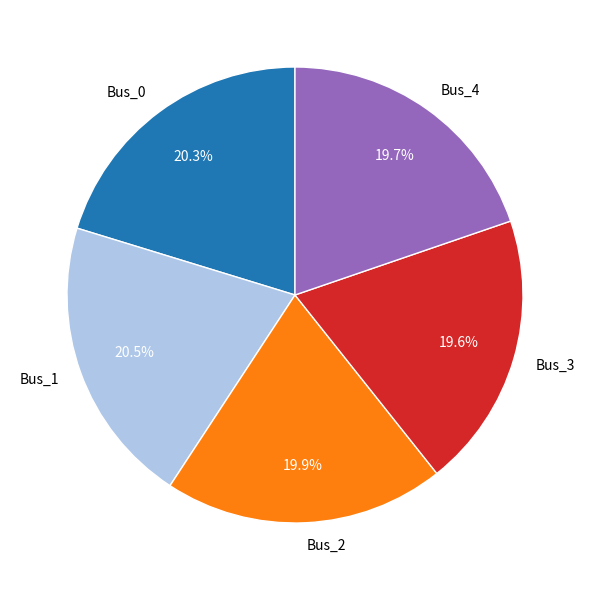

Approximately how many times larger is the value at Bus_3 compared to Bus_2?

1.0